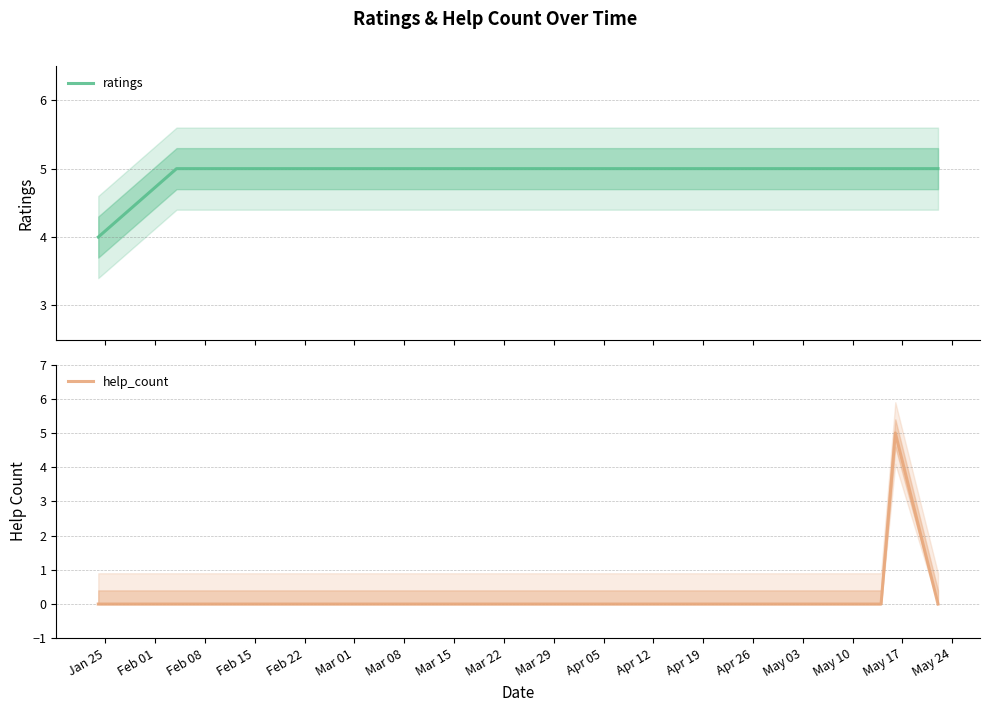

Reading left to right, what are all the values shown in this chart?

ratings: 4	5	5	5	5	5	5	5	5
help_count: 0	0	0	0	0	0	0	5	0